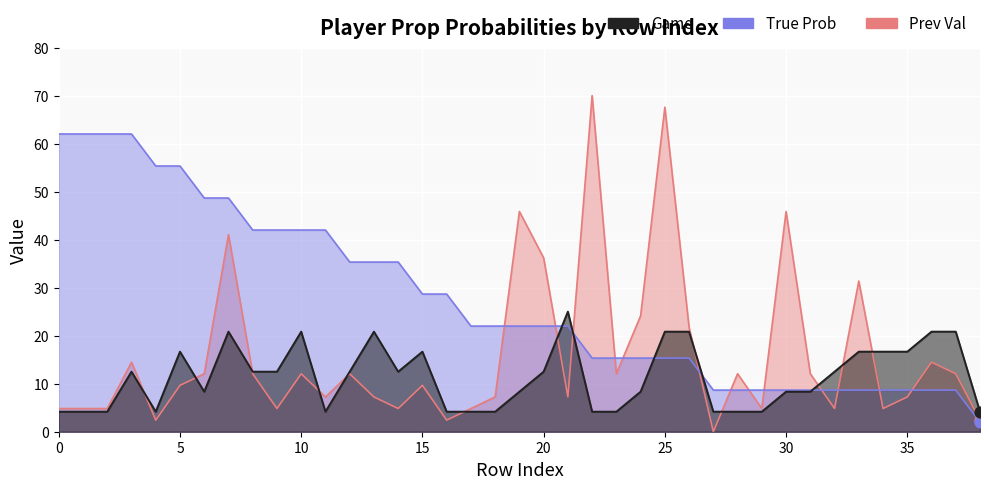

At which category is the sum across all series the highest?

7